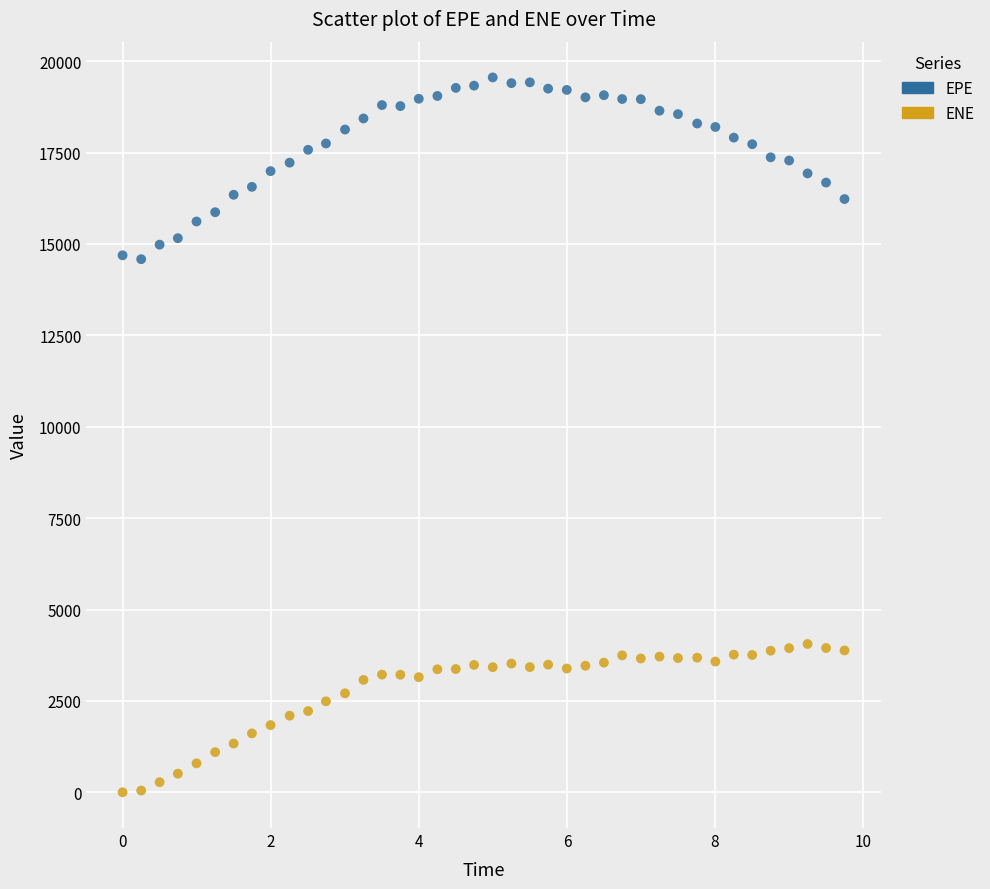

What are all the series names shown in the legend?

EPE, ENE